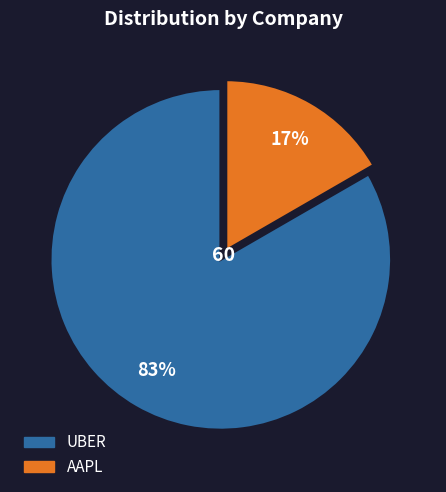

The AAPL slice represents 17% of the pie. True or false?

True